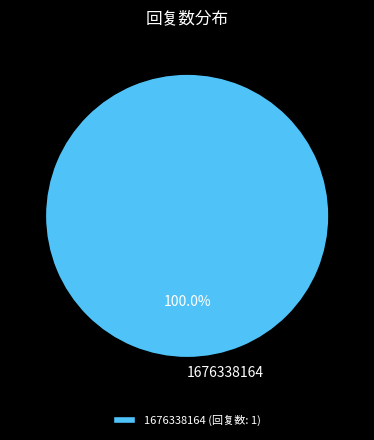

Is there a majority slice in this chart?

Yes